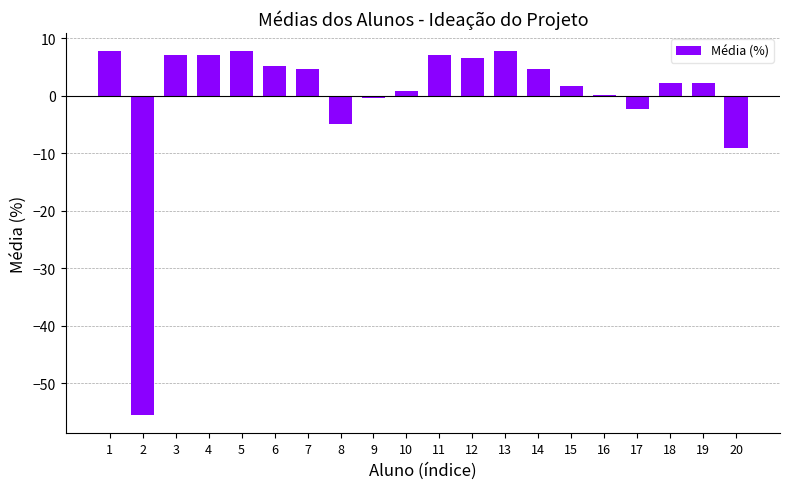

How many data points does each series have?

20